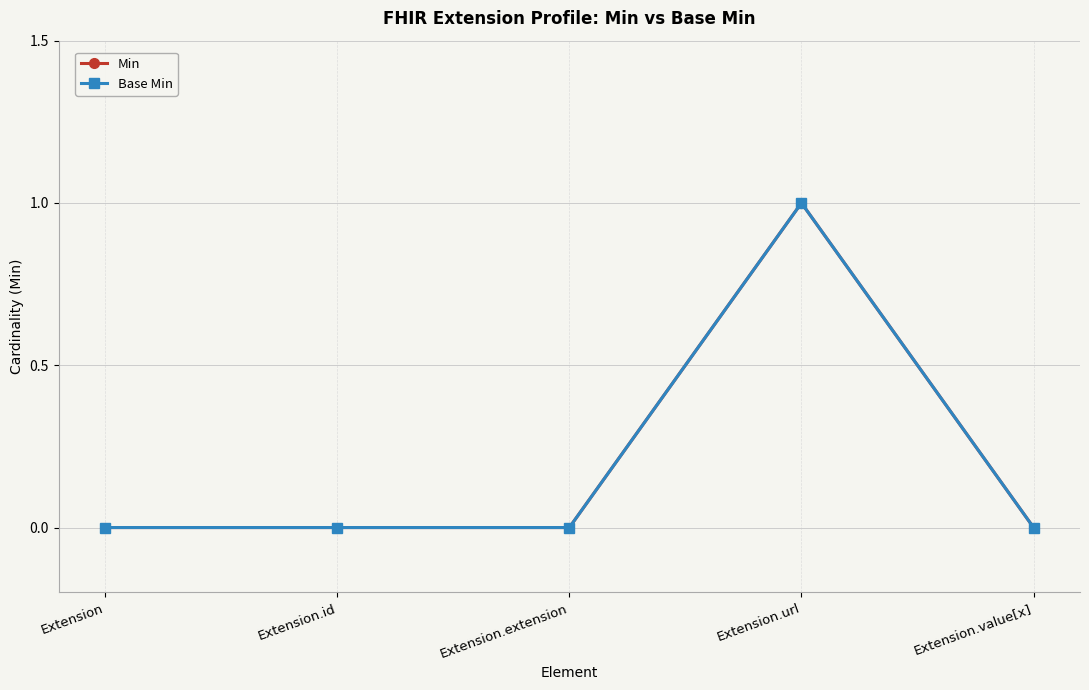

Is this an area chart (filled region under the line)?

No